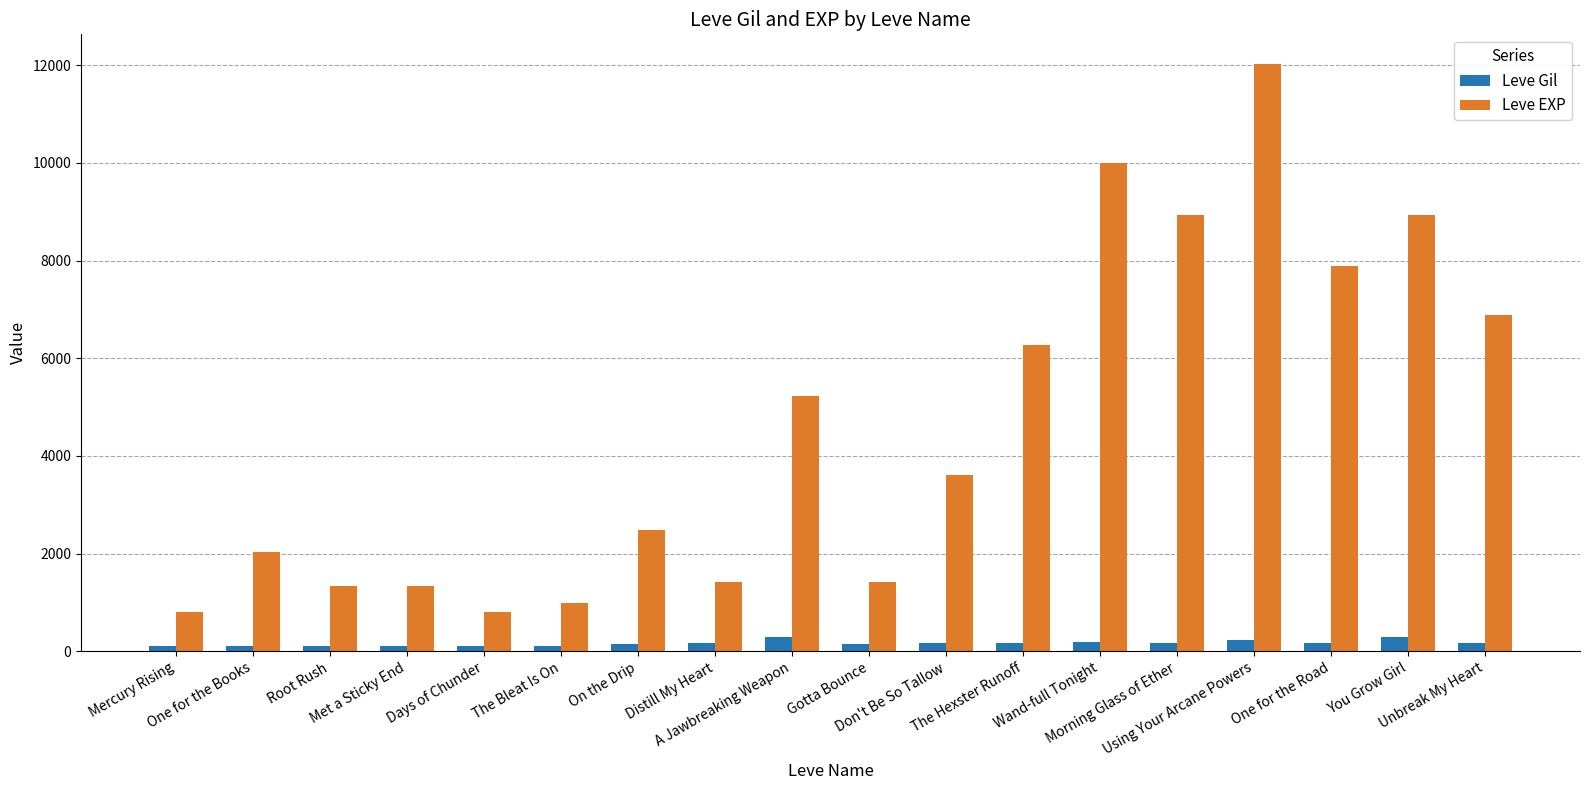

What is the spread (max minus min) of values at Unbreak My Heart?

6705